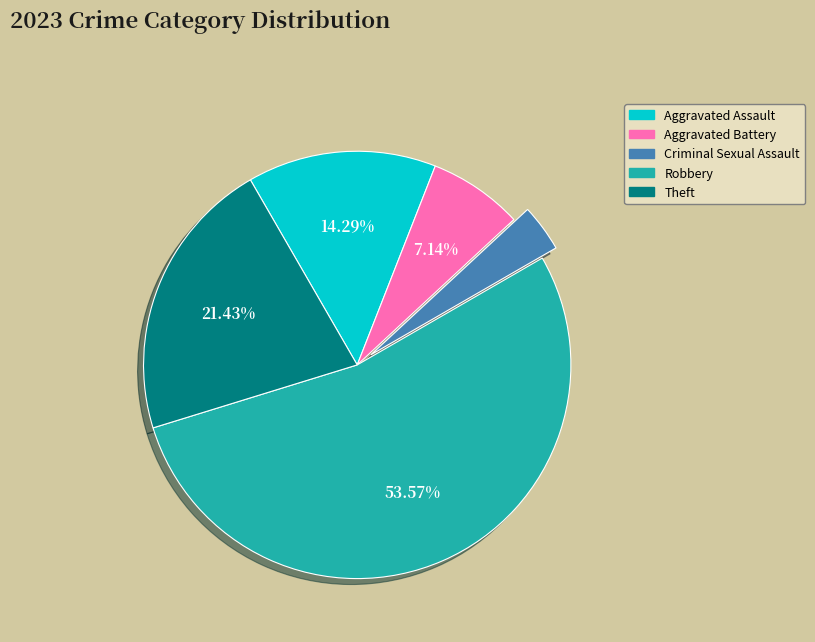

Approximately how many times larger is the value at Robbery compared to Criminal Sexual Assault?

15.0